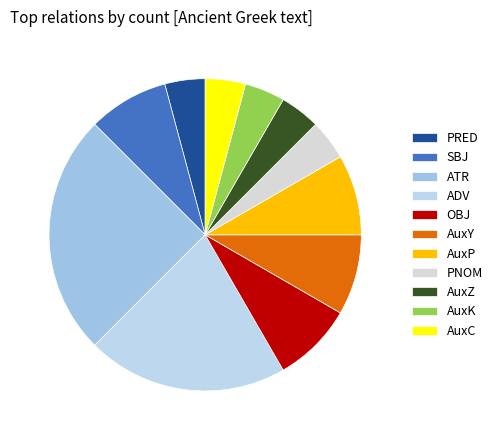

Is there a majority slice in this chart?

No